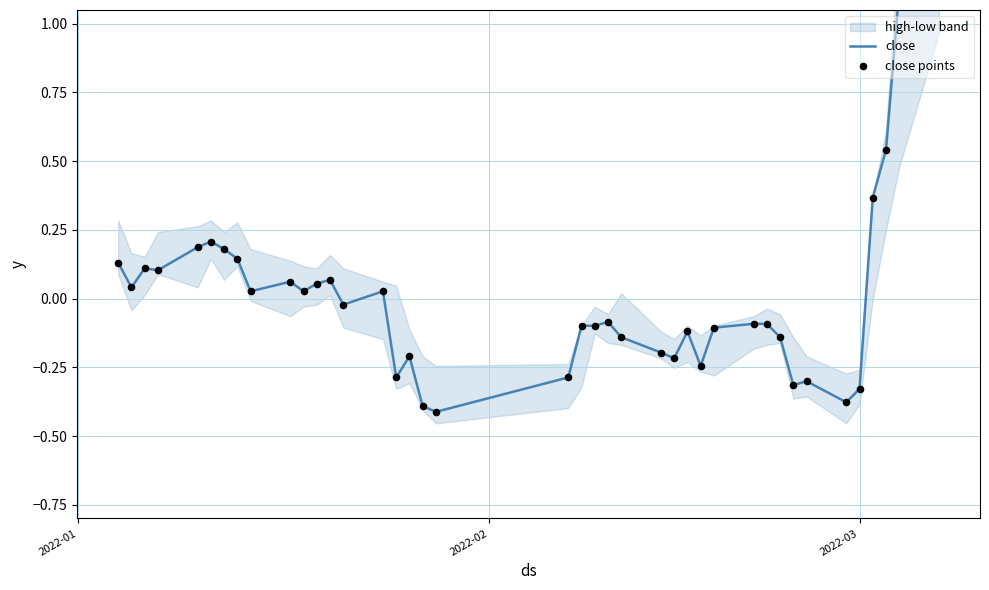

At how many categories does at least one series exceed 0?

18